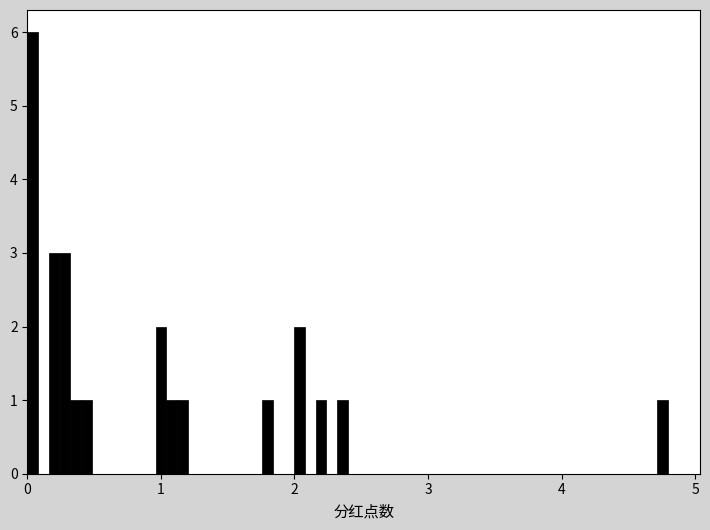

Around what value on the x-axis is the tallest bar? Give the approximate position of its centre, as read against the axis.

0.0